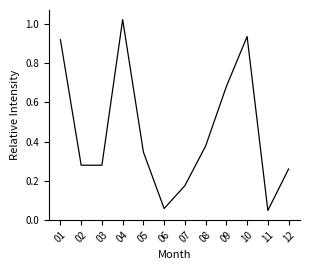

What is the change in value from 03 to 11?

-0.2